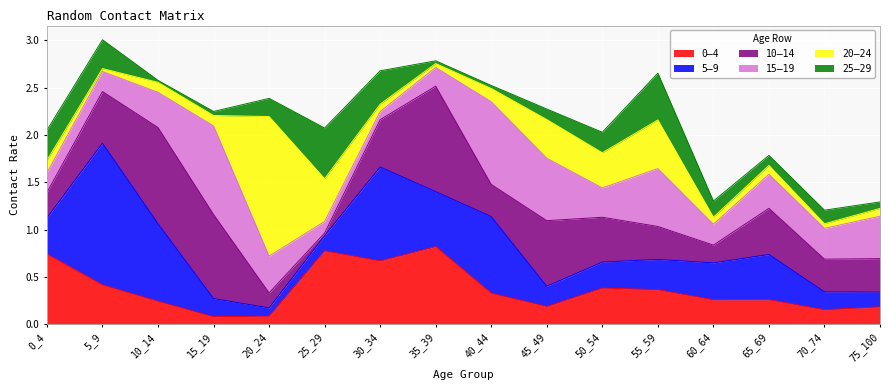

The value of 0–4 at 40_44 is 0.3. True or false?

True